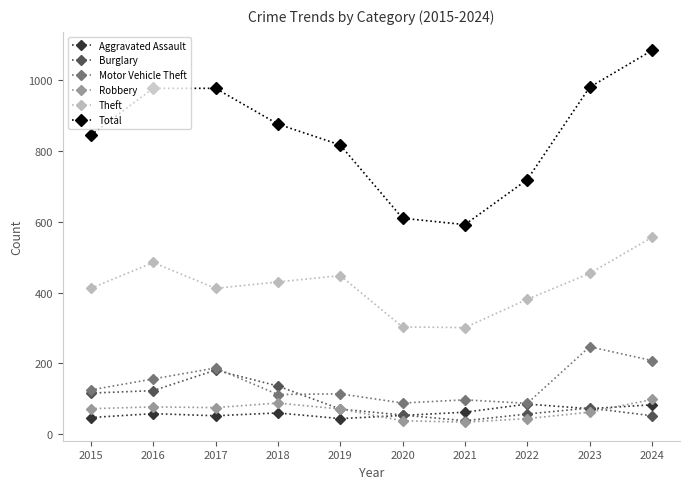

What is the sum of the Burglary values at 2023 and 2016?

197